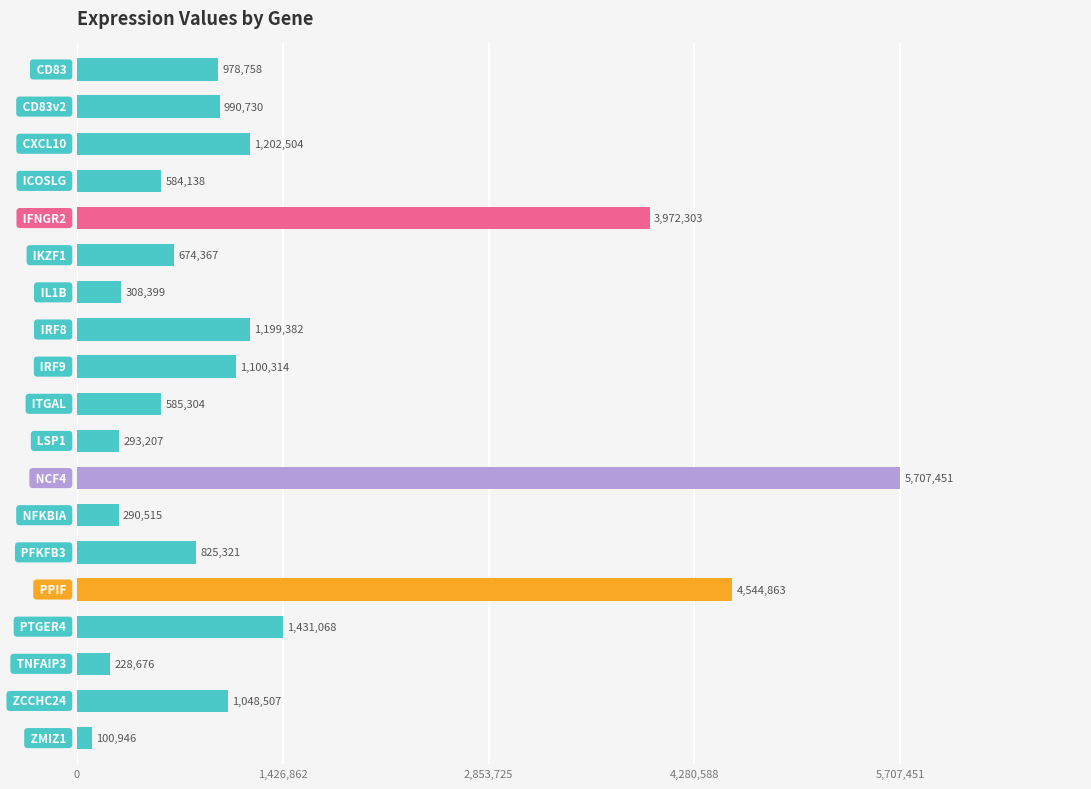

What is the greatest value displayed?

5707451